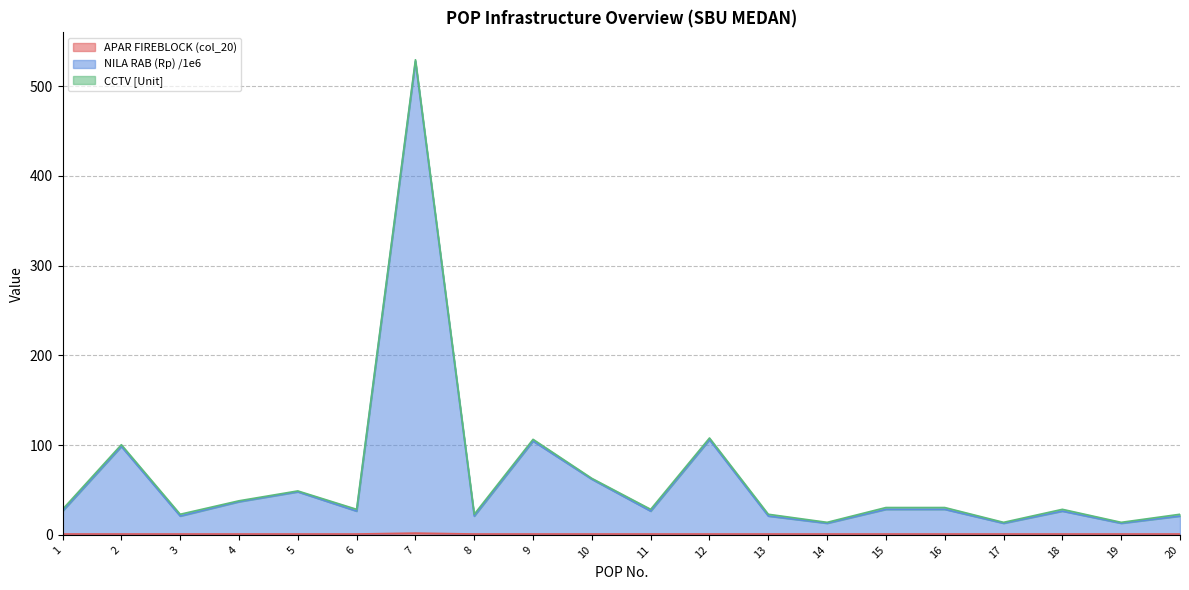

Is the value of APAR FIREBLOCK (col_20) at 4 greater than the value of NILA RAB (Rp) /1e6 at 11?

No